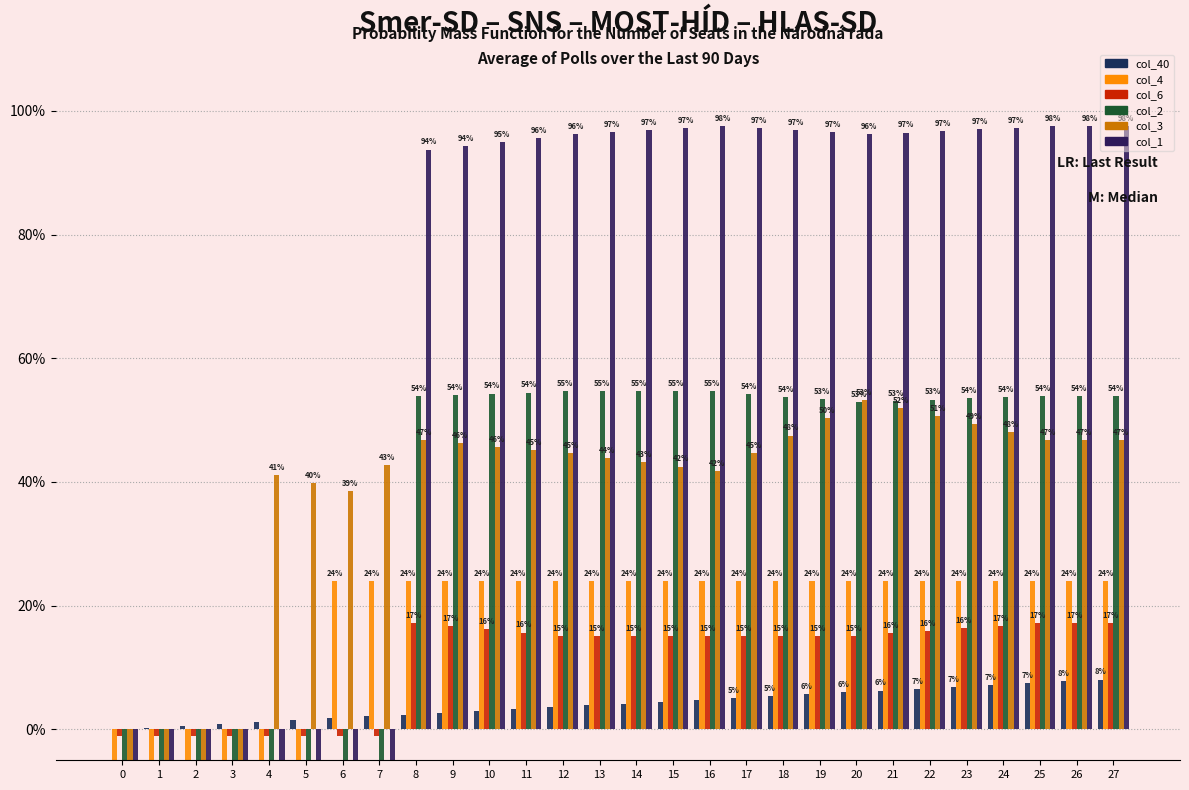

True or false: col_4 has a value of 0.2 at 23.

True